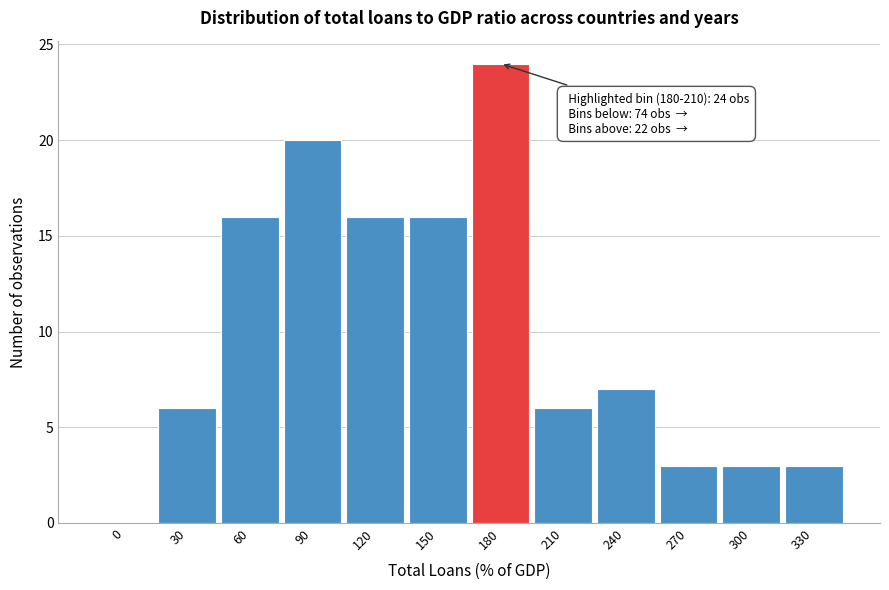

Reading right to left, extract all data points from this chart.

330=3	300=3	270=3	240=7	210=6	180=24	150=16	120=16	90=20	60=16	30=6	0=0